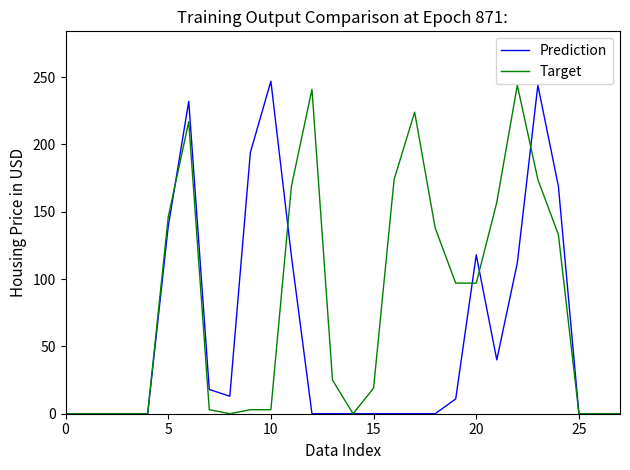

Which series has the largest total across all categories?

Target